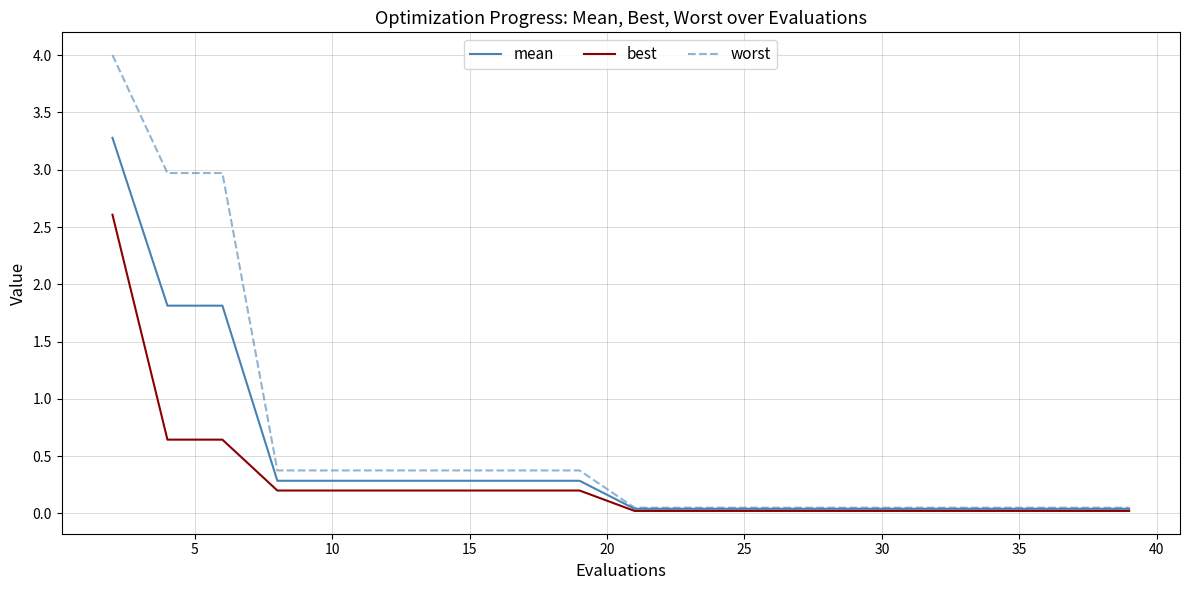

How many lines are shown in the chart?

3